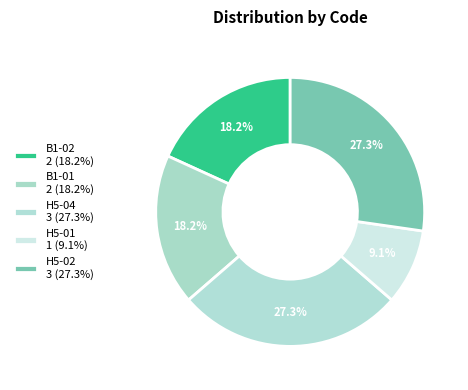

Does B1-02 represent more than half of the total?

No